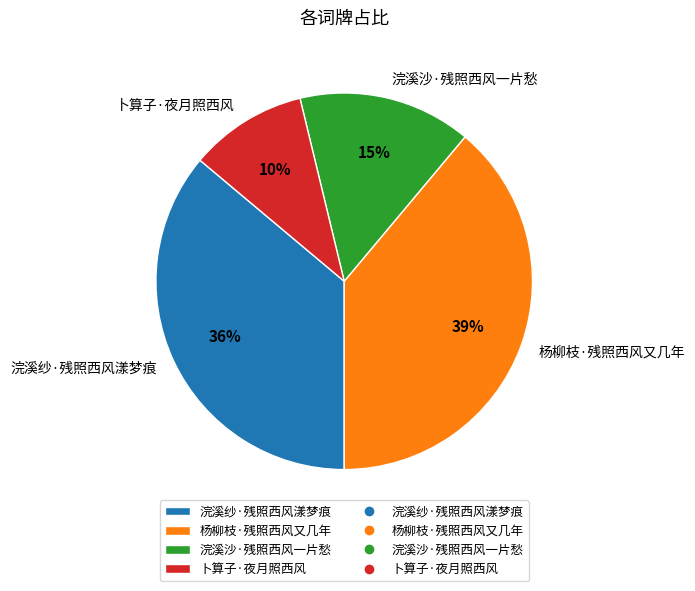

Which has a higher value, 卜算子·夜月照西风 or 浣溪纱·残照西风漾梦痕?

浣溪纱·残照西风漾梦痕